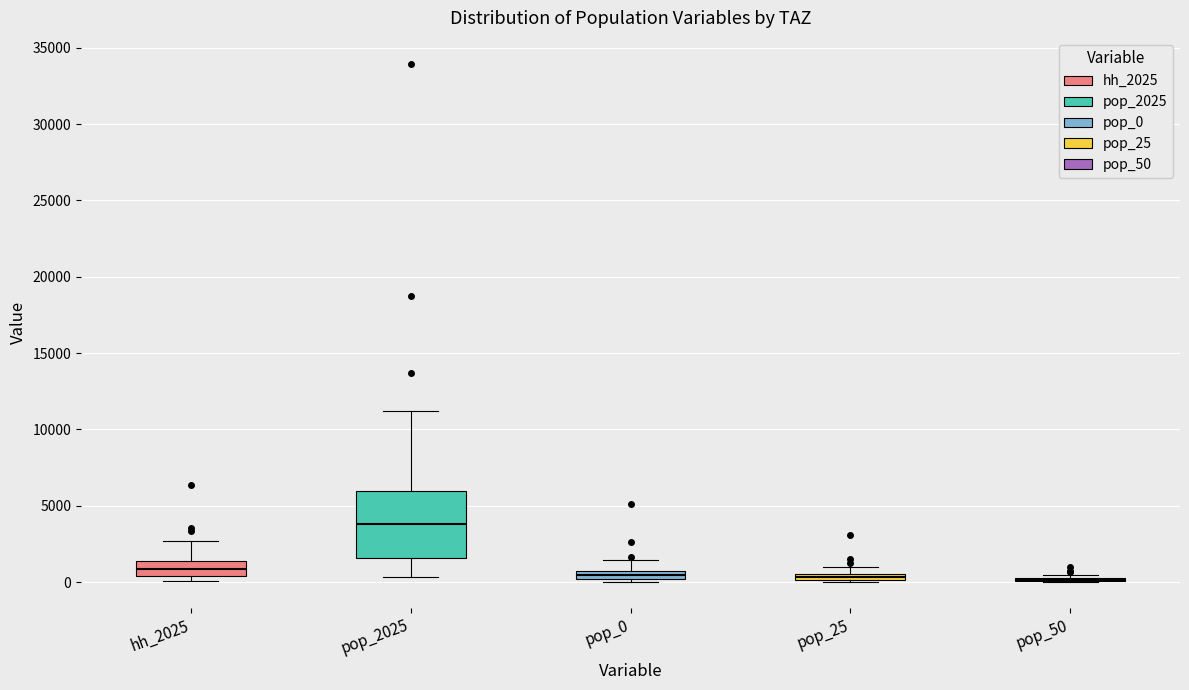

Comparing the boxes themselves (not the whiskers), which one is the tallest?

pop_2025